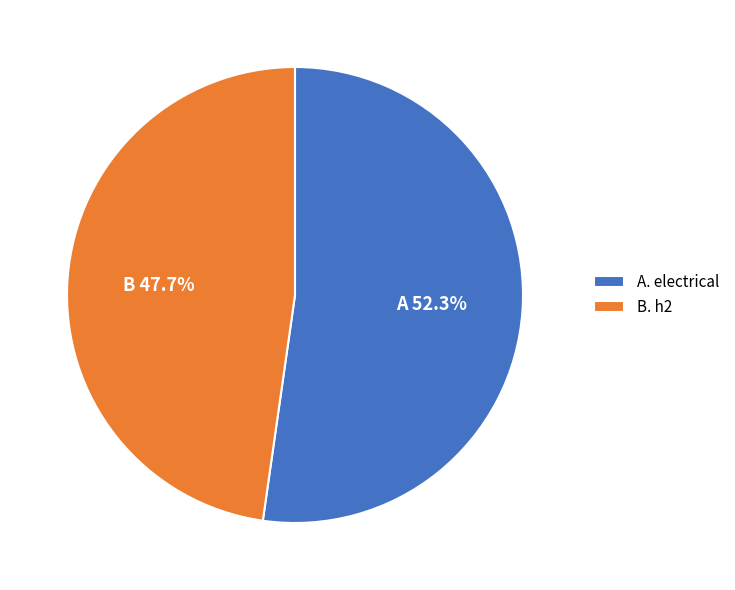

Which slice is the smallest?

B. h2